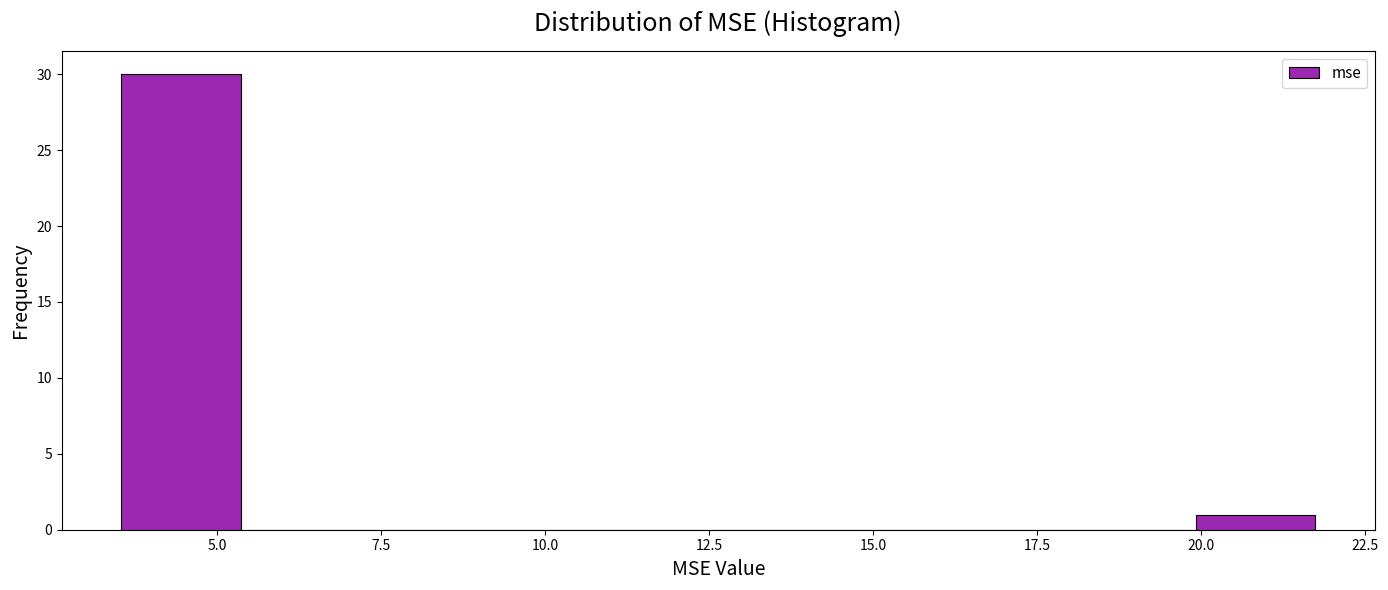

Read against the x-axis, roughly where is the centre of the tallest bar?

4.5